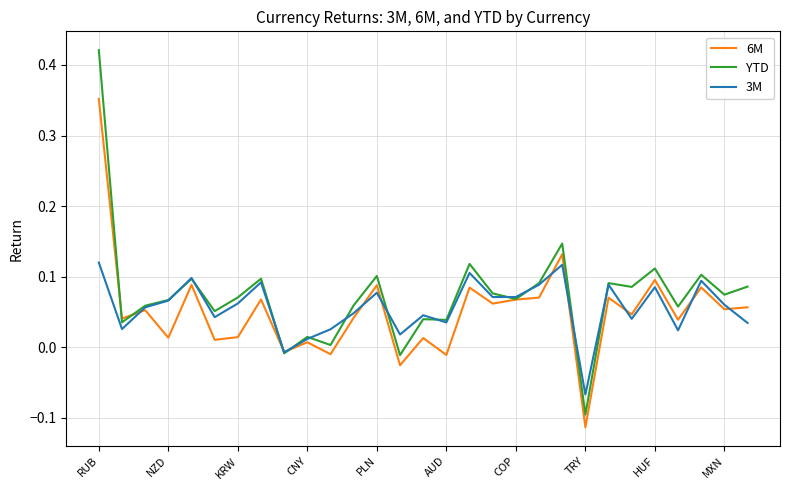

In 3M, how many points are lower than both neighbors (excluding endpoints)?

9